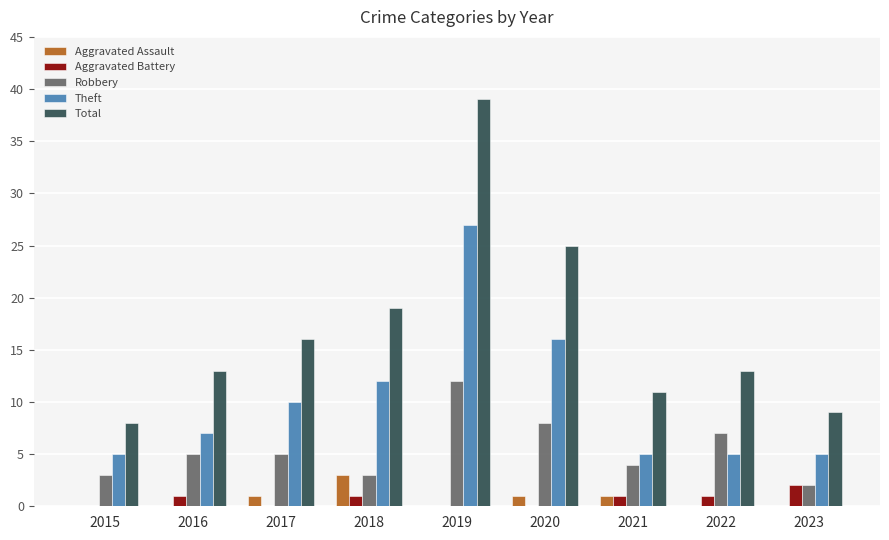

Are the bars horizontal?

No